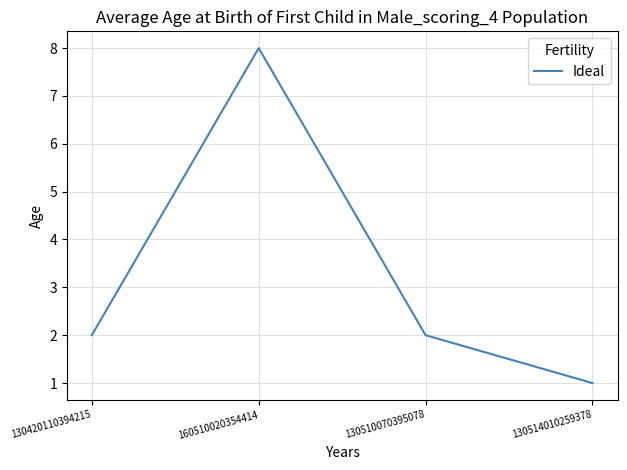

The chart shows a value of 3 at 130420110394215. True or false?

False